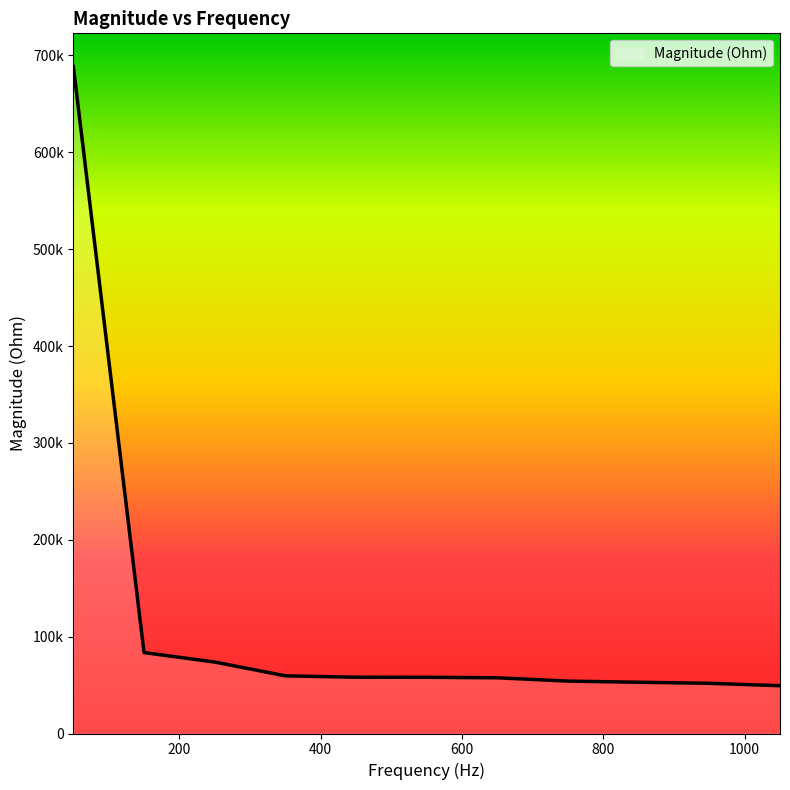

Does the chart display data point markers on the line(s)?

No